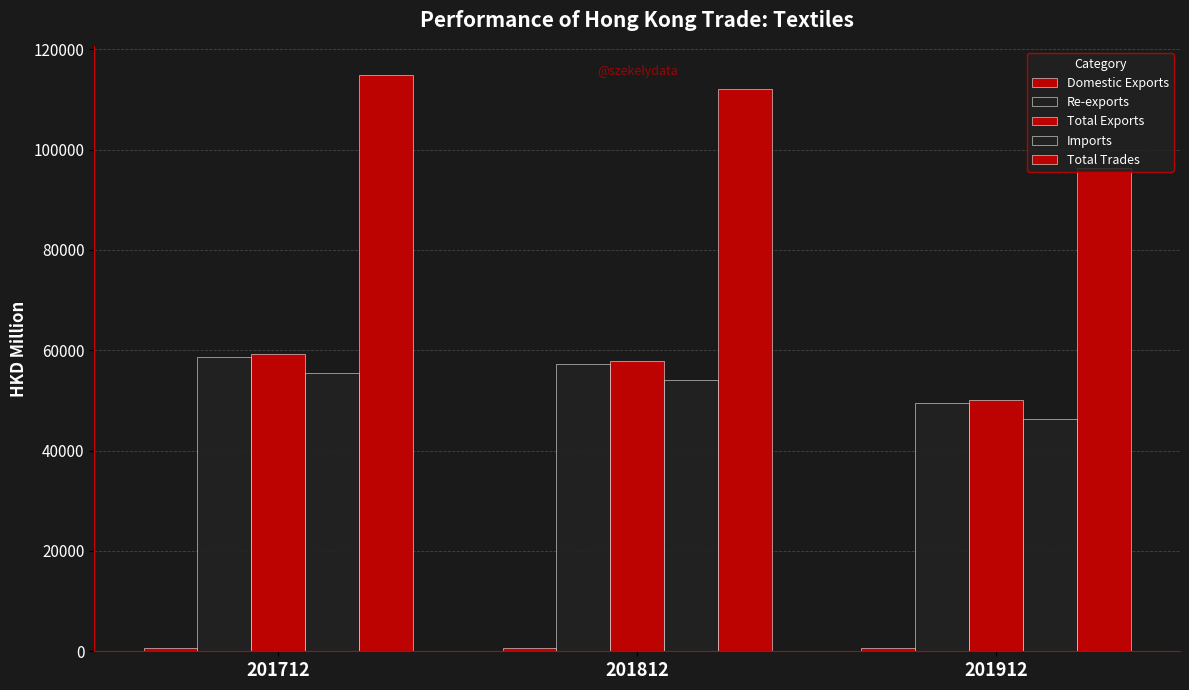

Which category has the highest value across all series?

201712